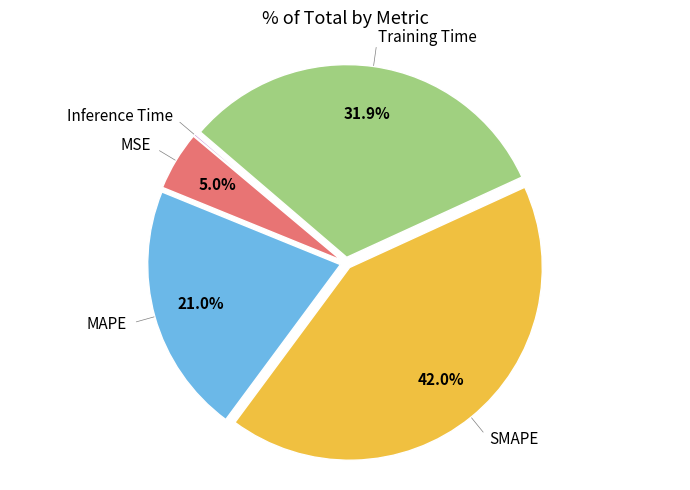

Is there a majority slice in this chart?

No